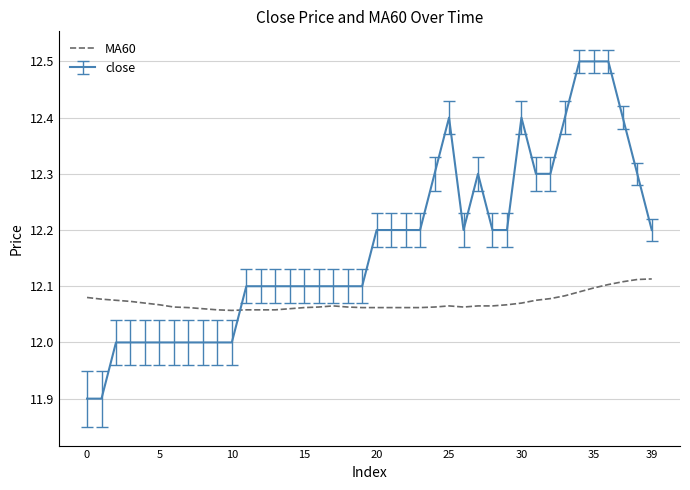

Which series has the widest spread of values?

close